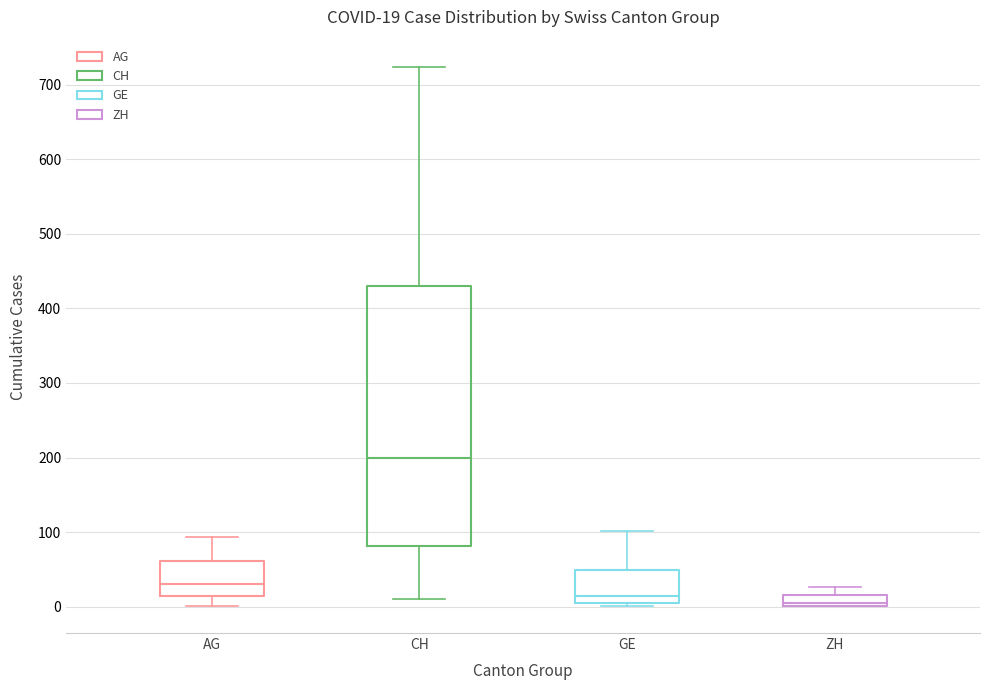

Which box is the tallest, from its lower edge to its upper edge?

CH